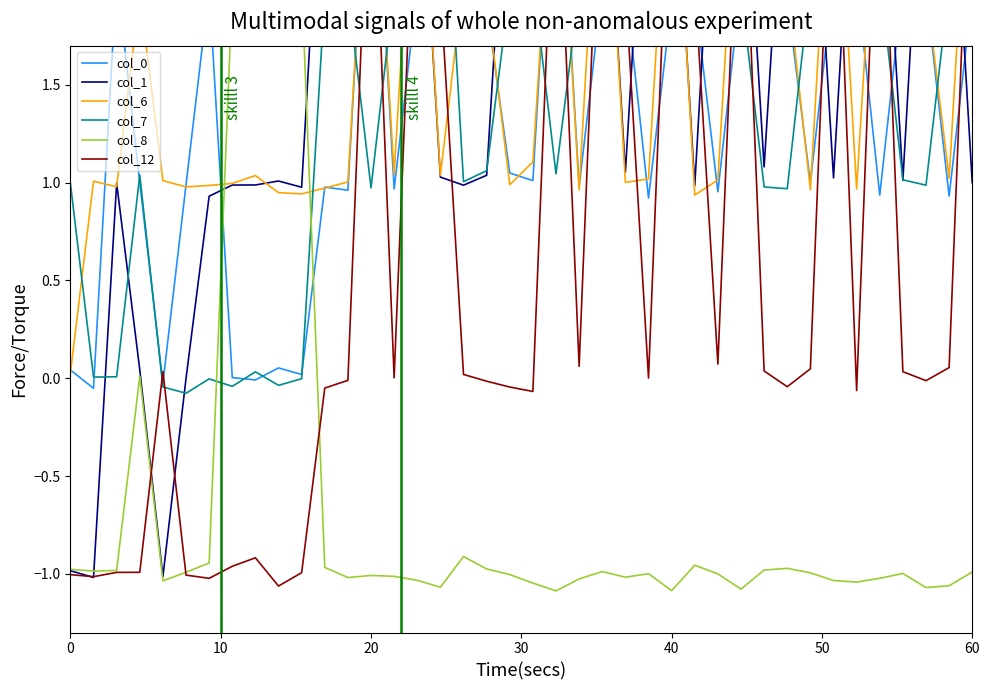

What is the difference between the second highest and second lowest values in the col_8 series?

3.1